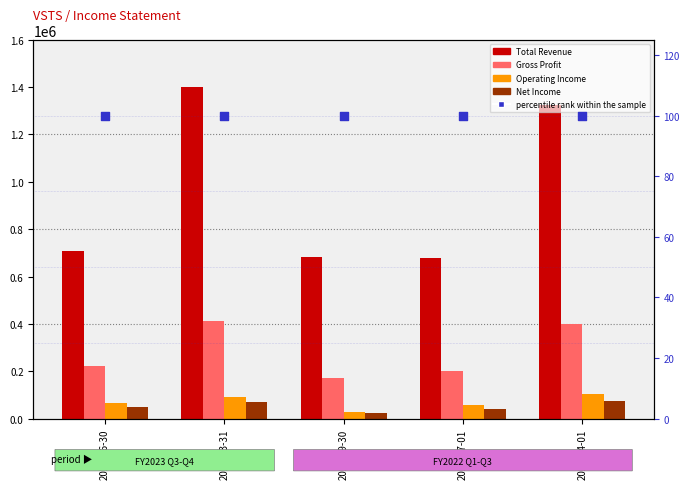

Which series has the largest Y range (max minus min)?

Total Revenue